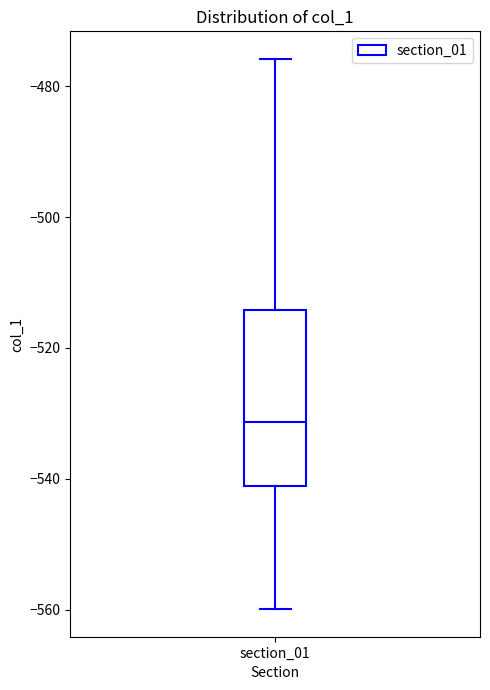

Where does the median line of the box for section_01 sit on the y-axis? The values are not printed on the chart, so give them approximately, as read against the axis.

-532